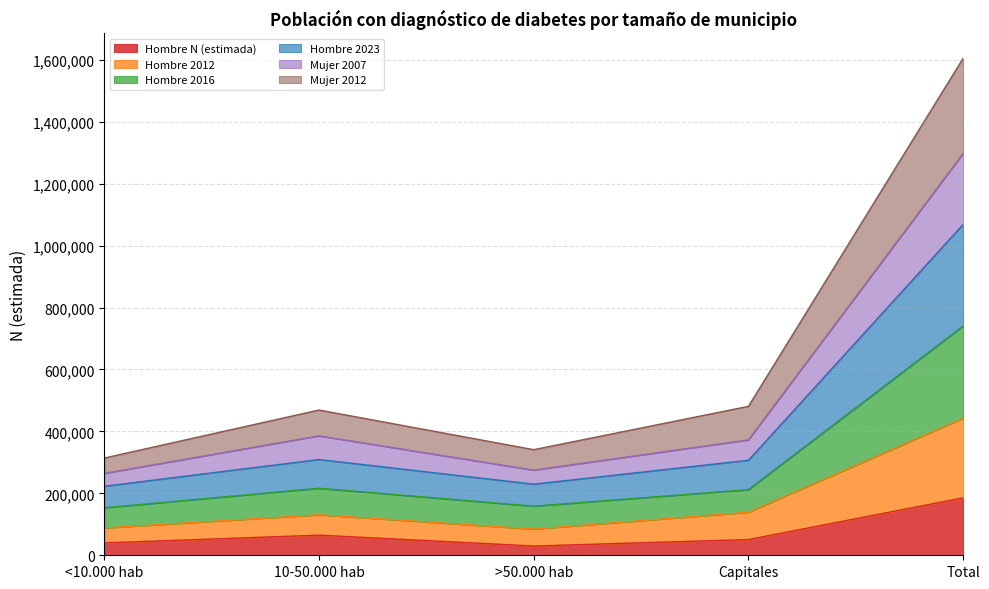

Which category has the highest value in the Hombre N (estimada) series?

Total